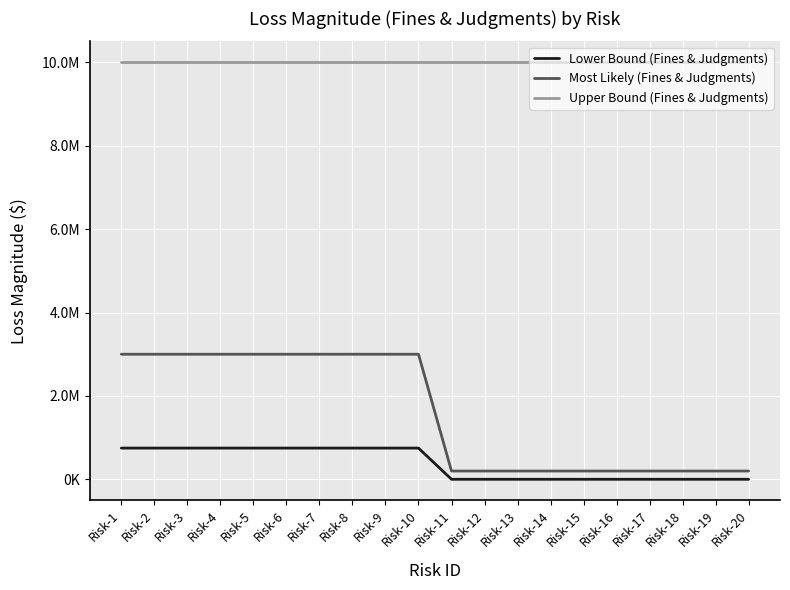

Is this an area chart (filled region under the line)?

No